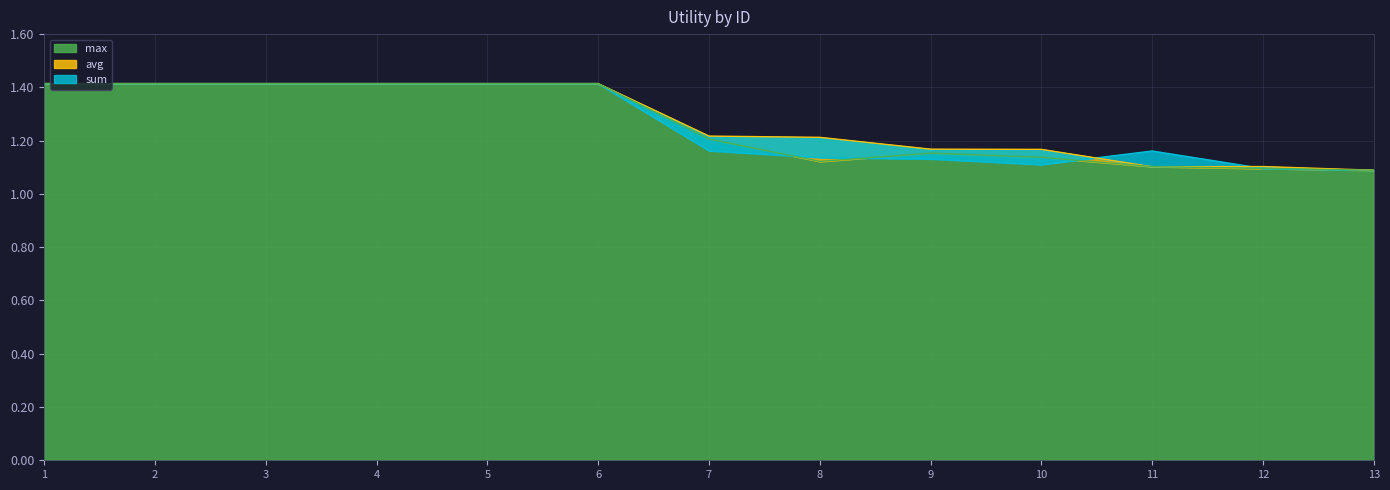

Which category has the highest value across all series?

1